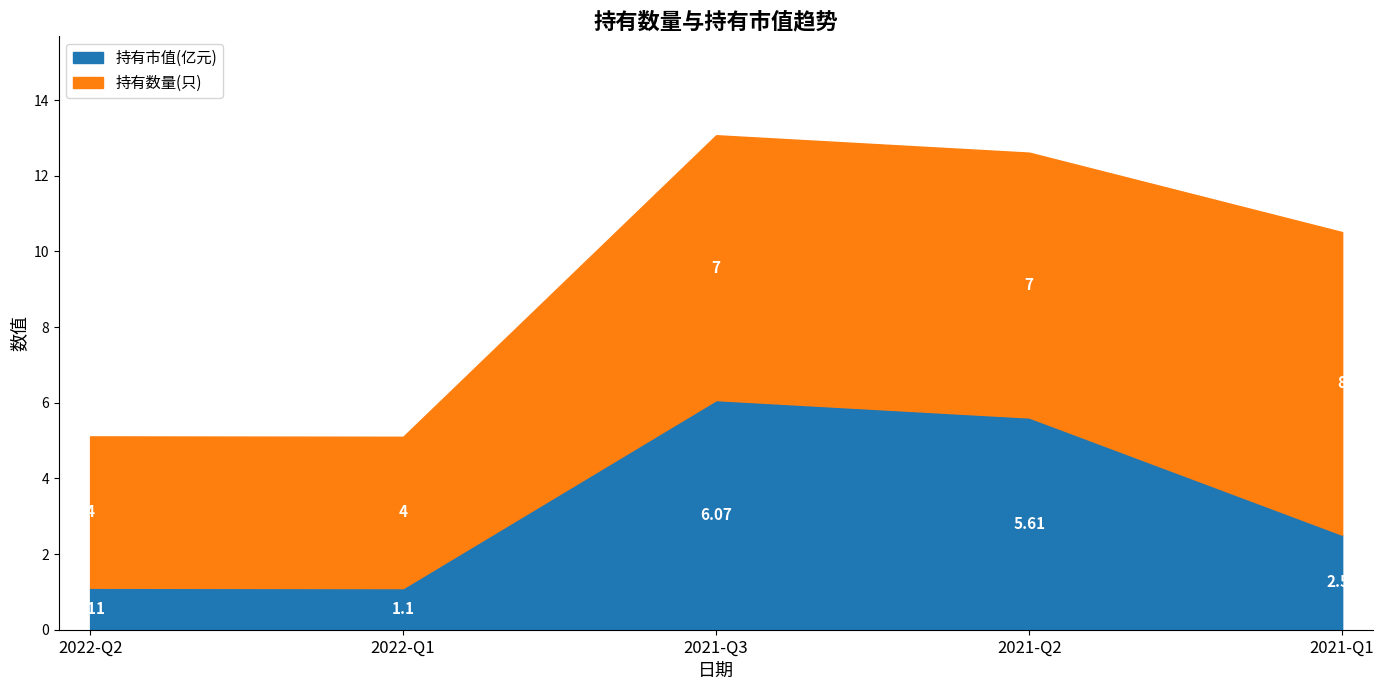

How many data points are above 2?

3